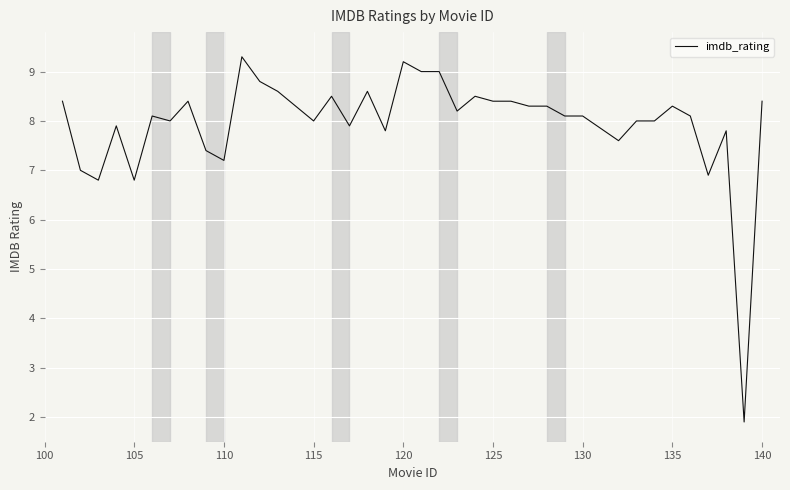

What is the minimum value shown in the chart?

1.9